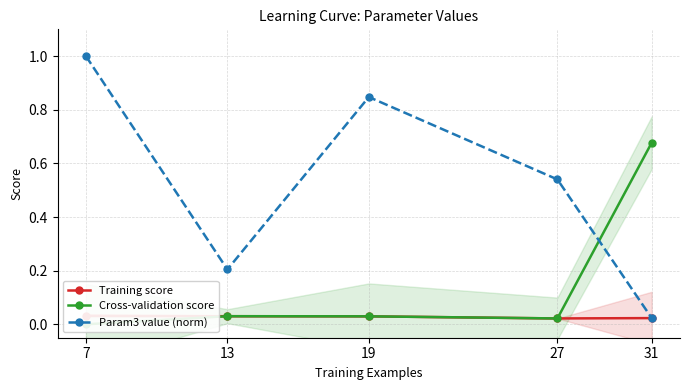

How many interior local valleys does the Param3 value (norm) series have?

1